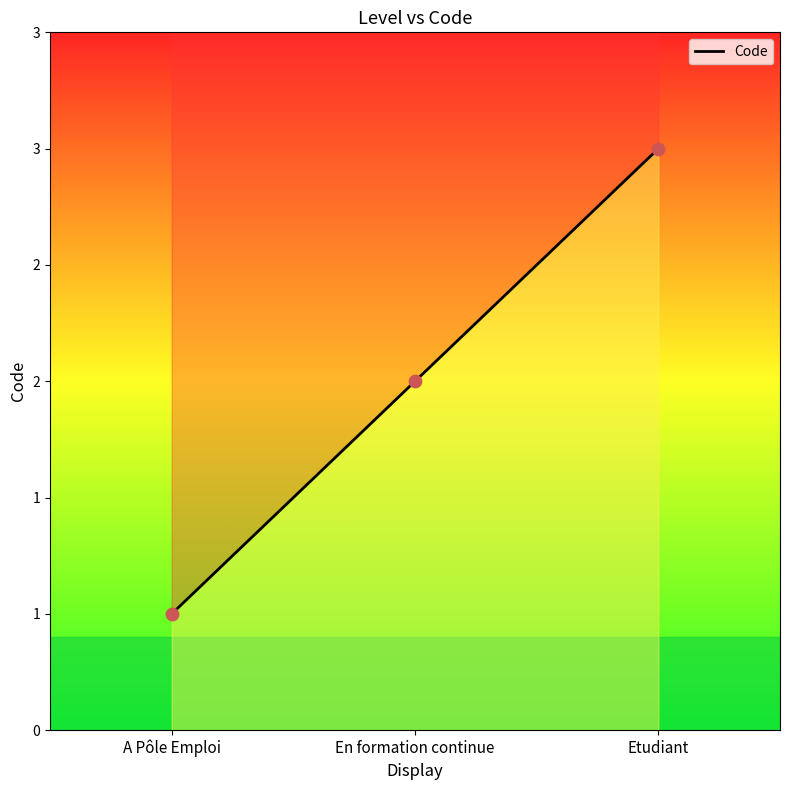

What is the ratio of the value at En formation continue to the value at Etudiant?

0.7